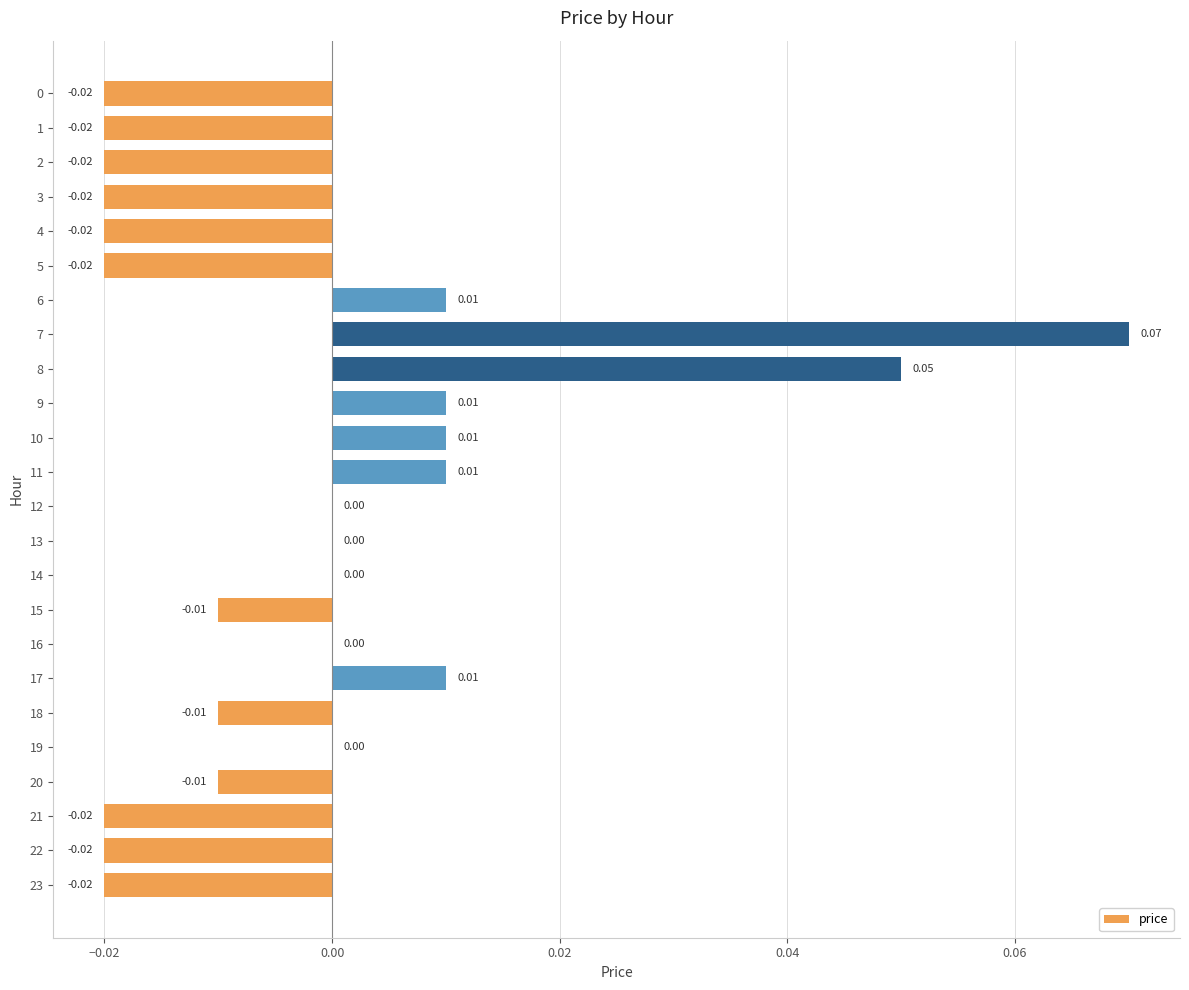

Between 17 and 15, which is larger?

17